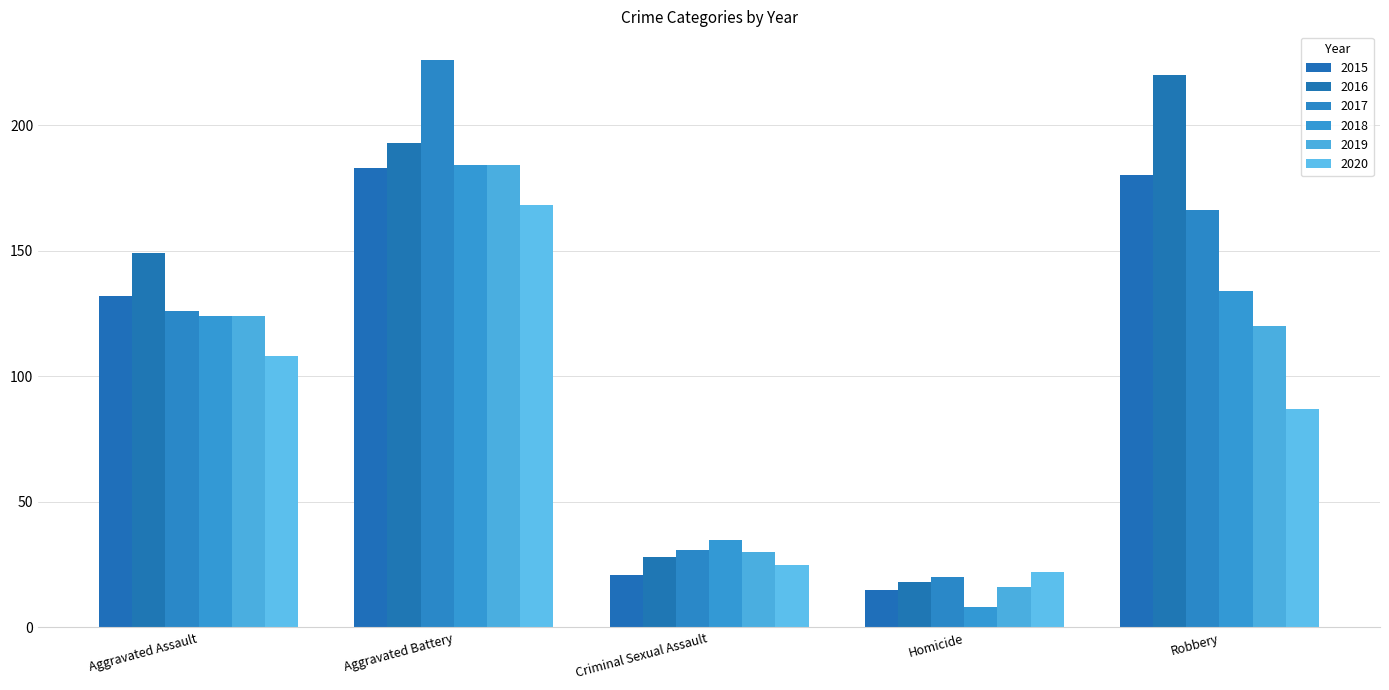

Is the value of 2015 at Robbery greater than the value of 2020 at Aggravated Battery?

Yes